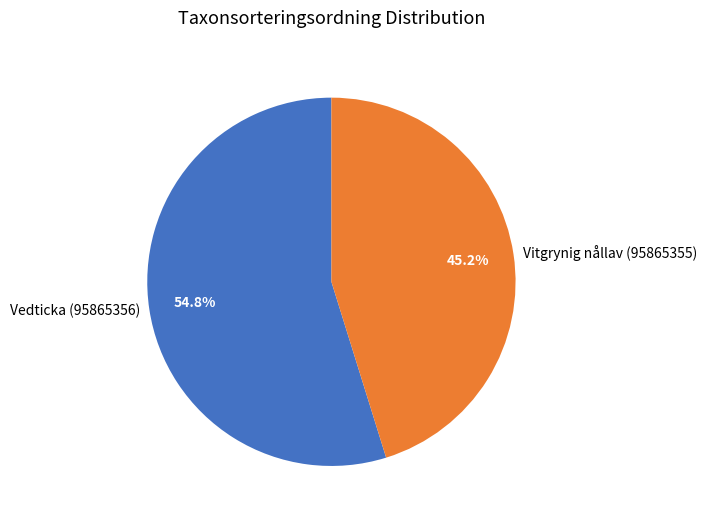

To the nearest percent, what is the average slice percentage?

50%